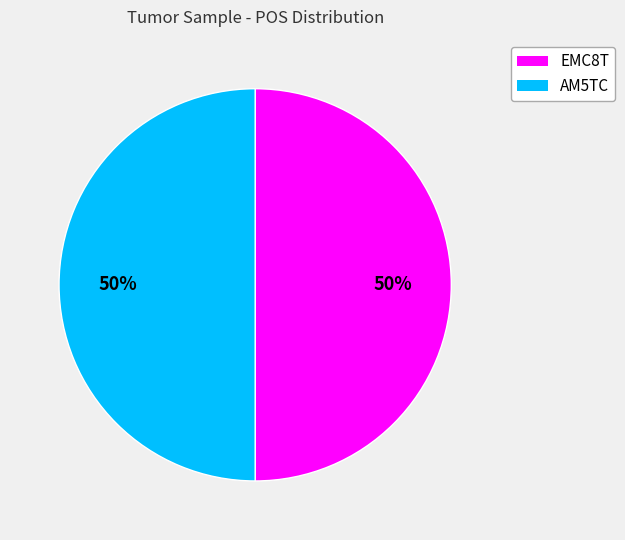

To the nearest percent, what is the average slice percentage?

50%